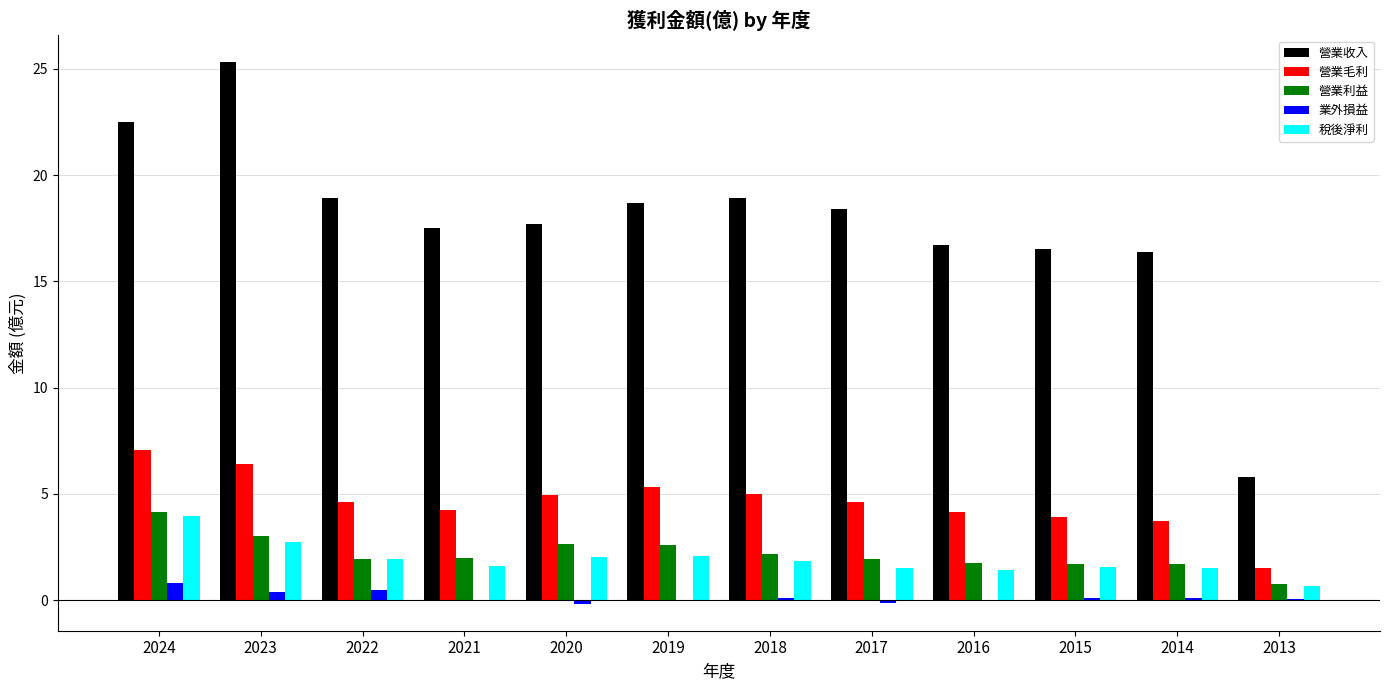

Is the value of 營業收入 at 2021 greater than the value of 業外損益 at 2024?

Yes